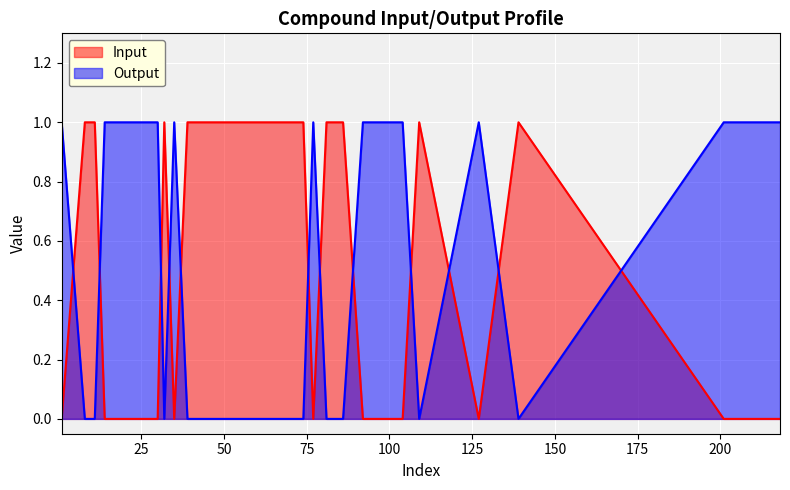

Which category has the highest value in the Input series?

8